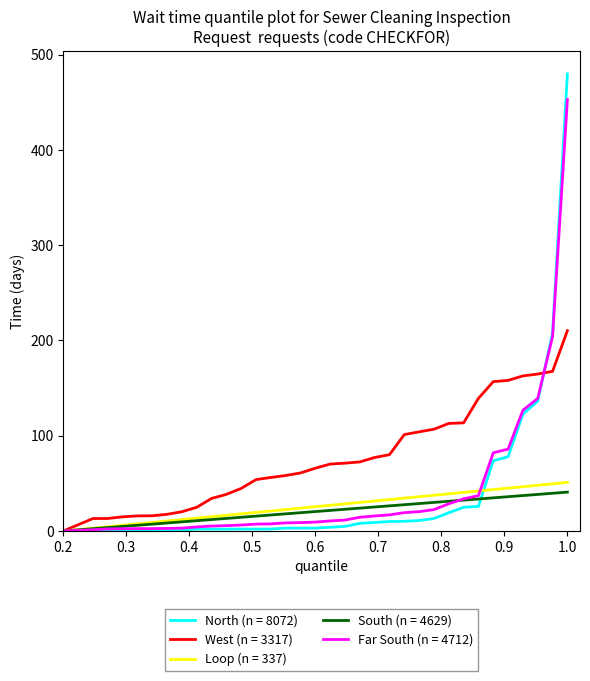

What is the greatest value displayed?

479.8